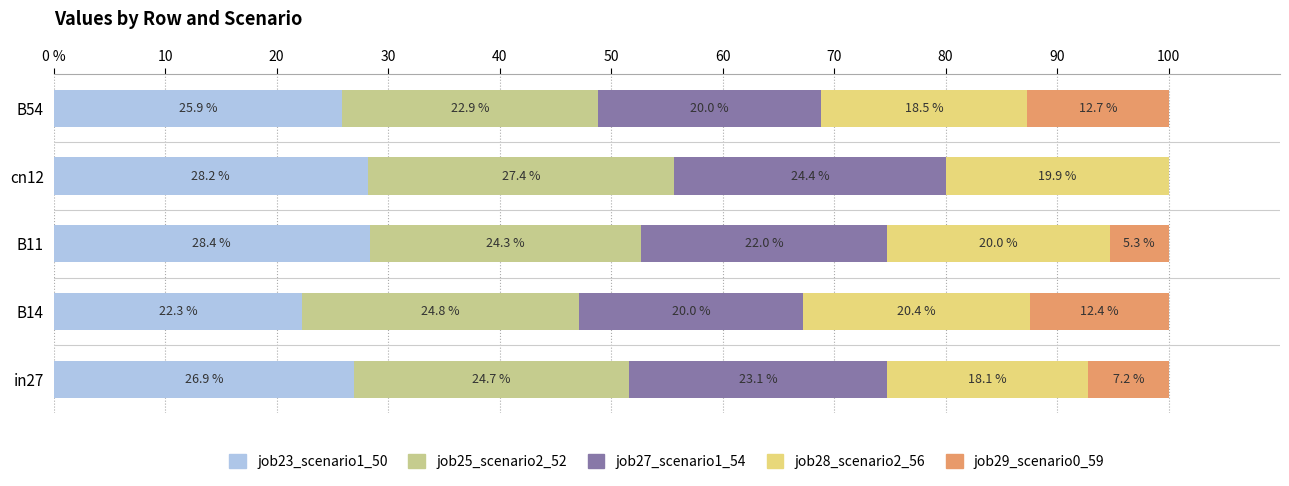

What are all the series names shown in the legend?

job23_scenario1_50, job25_scenario2_52, job27_scenario1_54, job28_scenario2_56, job29_scenario0_59